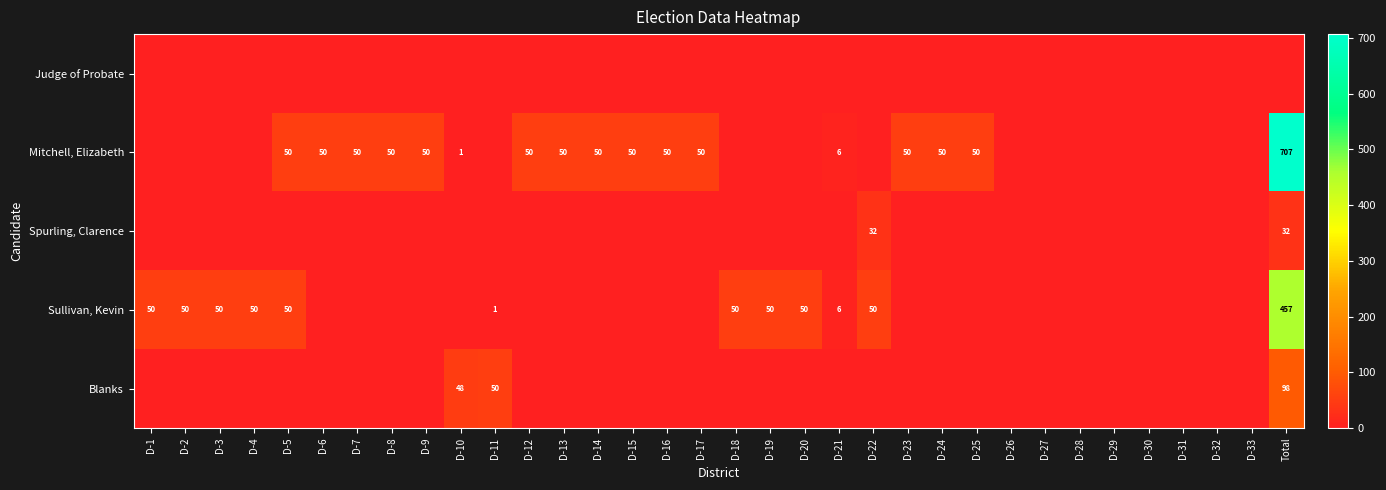

The Sullivan, Kevin series shows 752 at Total. True or false?

False